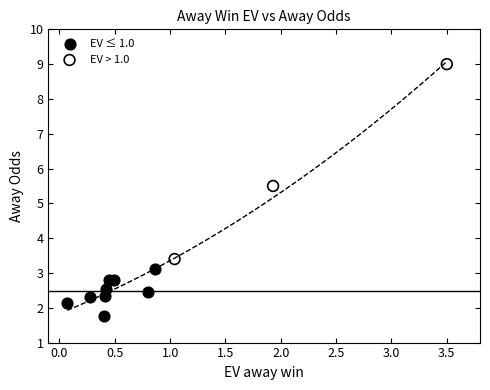

What are all the series names shown in the legend?

EV ≤ 1.0, EV > 1.0